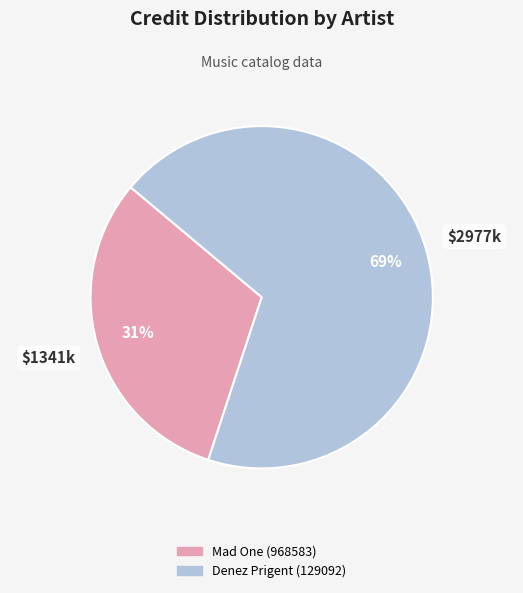

Combined, do Denez Prigent (129092) and Mad One (968583) account for over 50%?

Yes